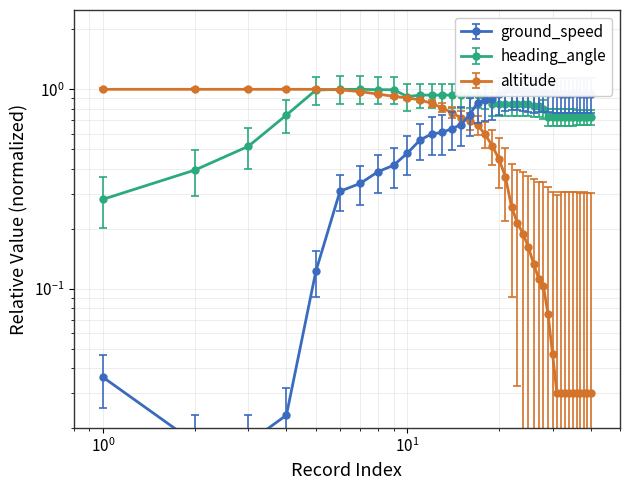

Does the chart have visible grid lines?

Yes